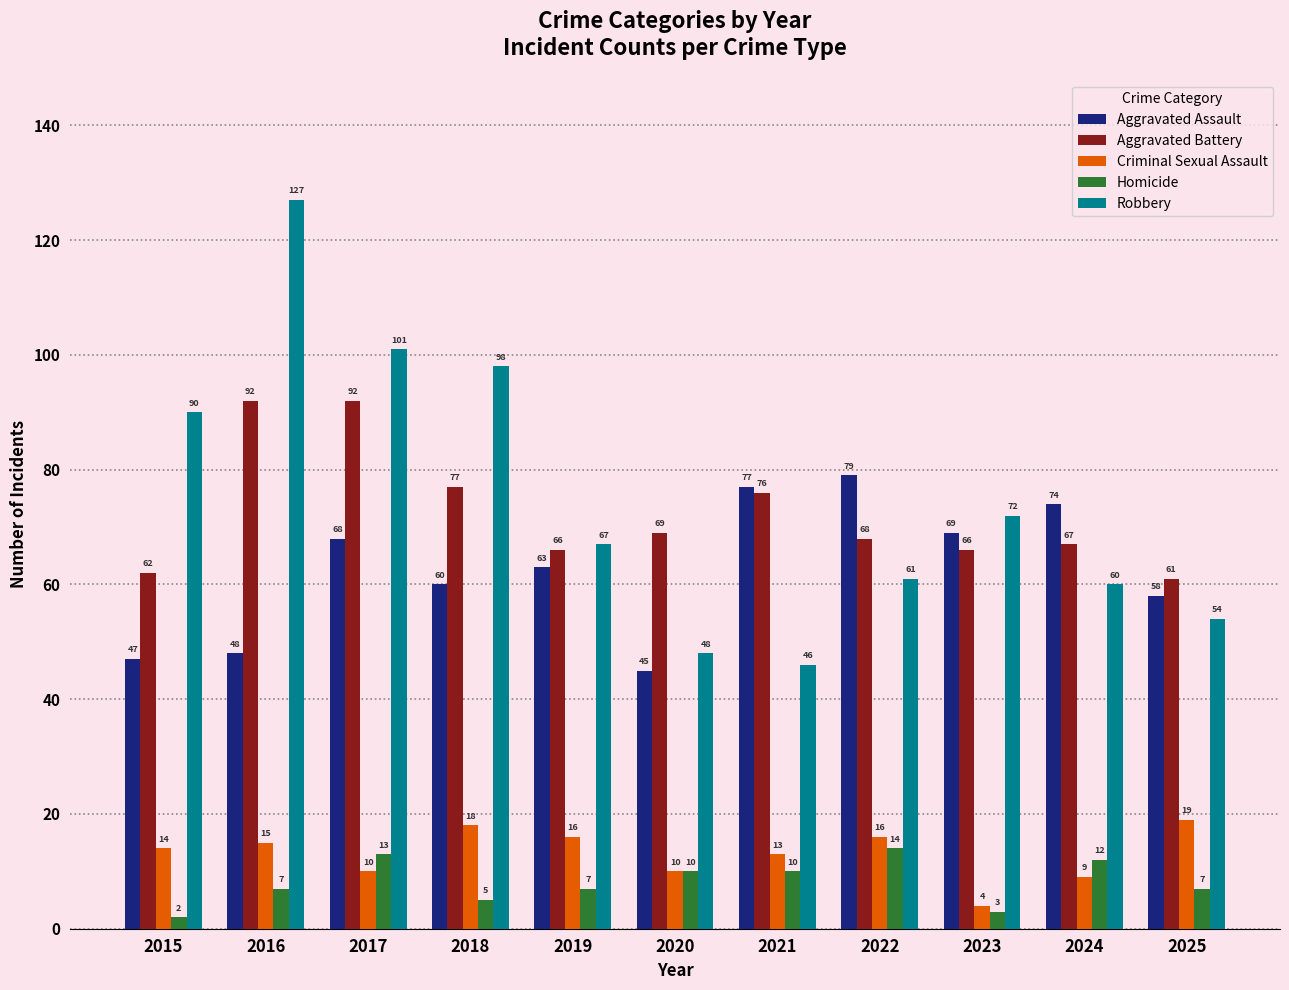

What is the greatest value displayed?

127